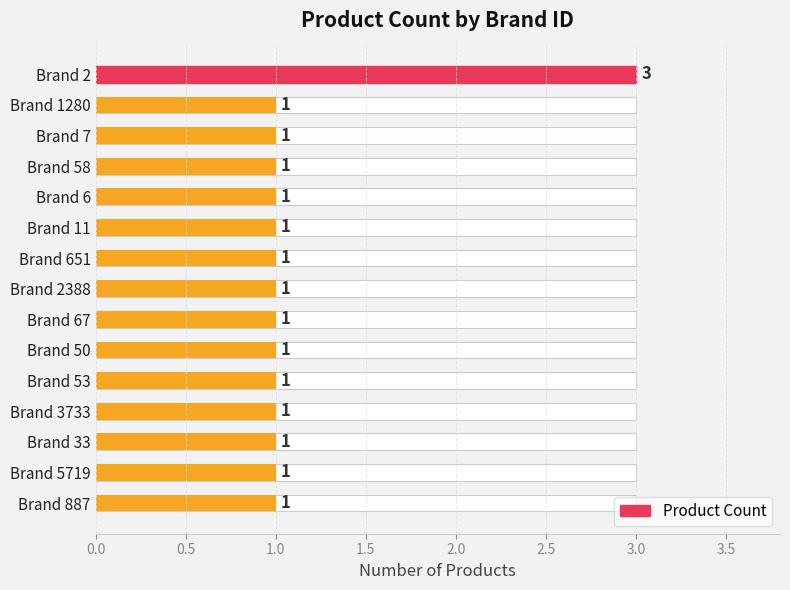

Does the chart contain stacked bars?

No